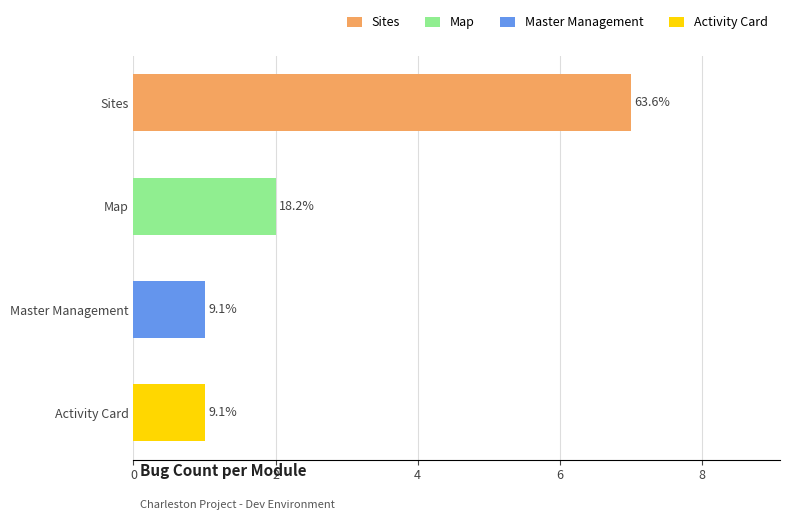

The chart shows a value of 1 at Master Management. True or false?

False